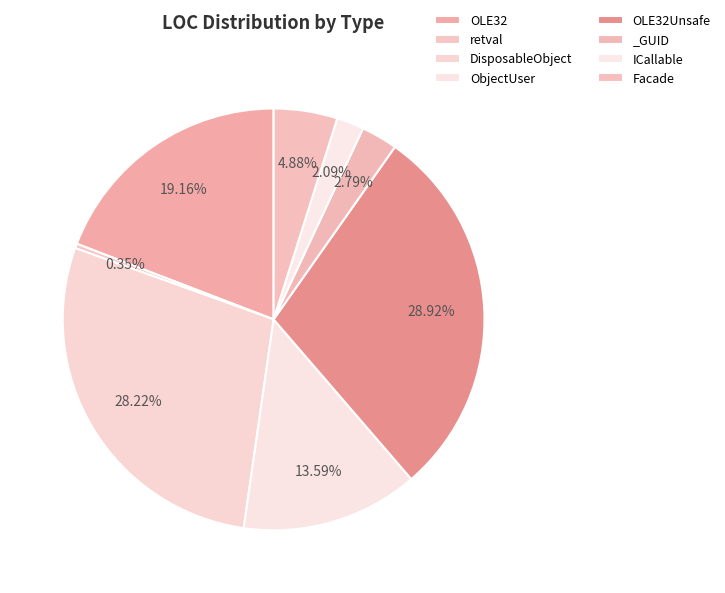

To the nearest percent, what portion does OLE32Unsafe represent?

29%